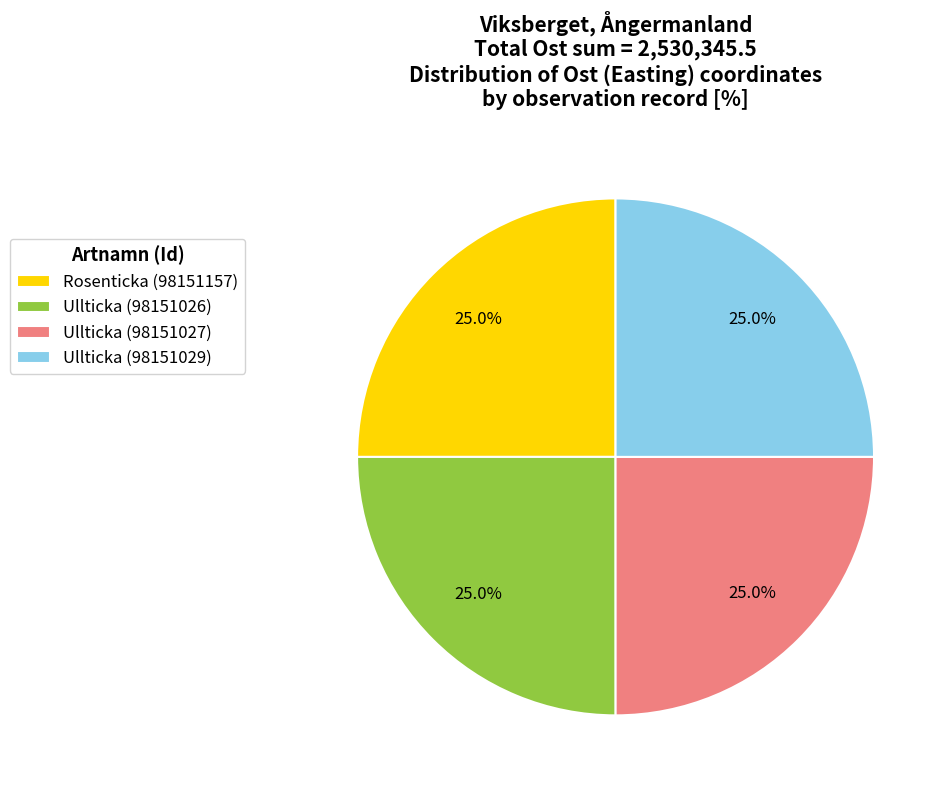

True or false: Ullticka (98151026) accounts for 25% of the total.

True